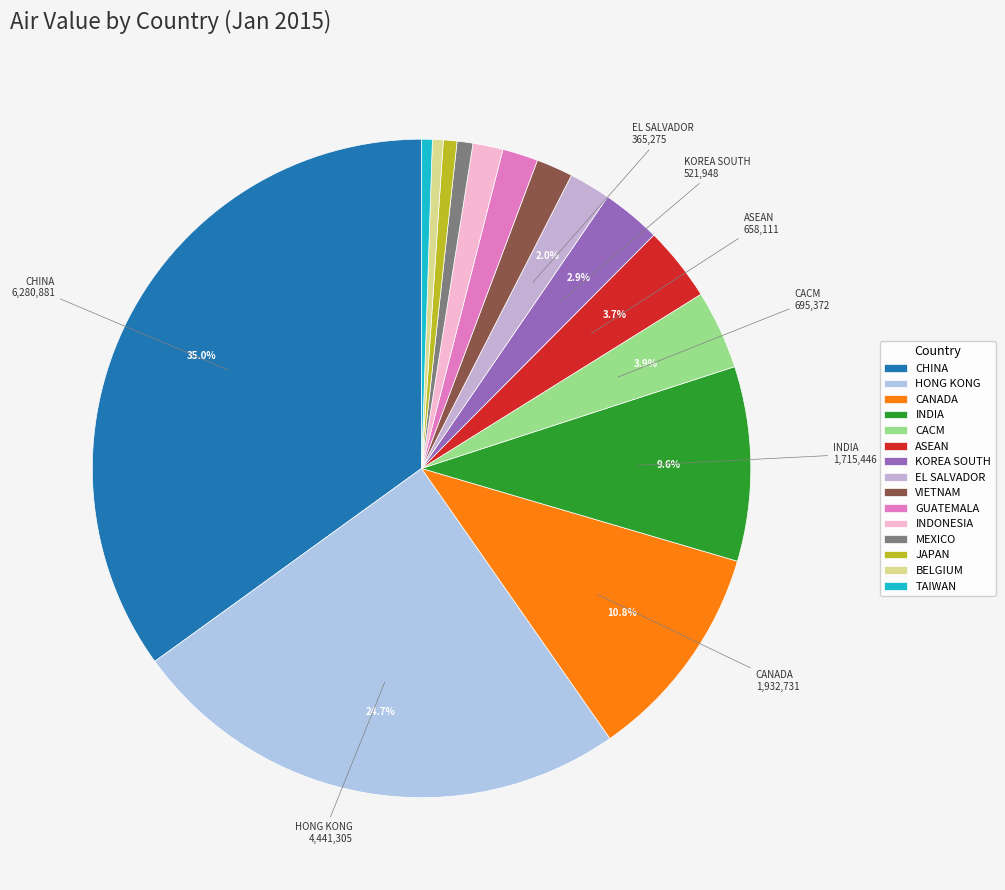

True or false: JAPAN accounts for 1% of the total.

True